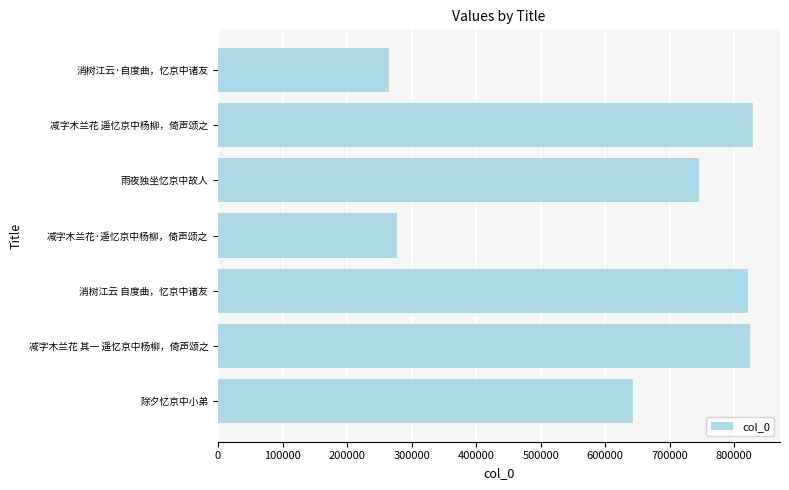

What is the average value?

629252